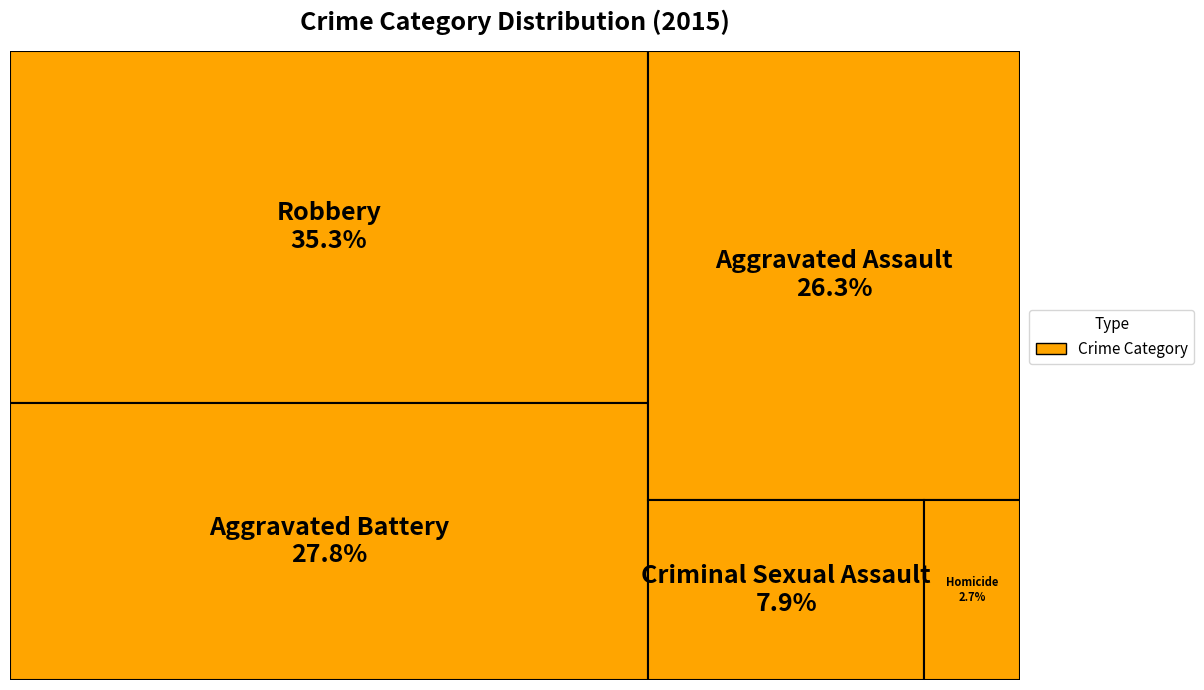

Count the number of slices in the pie.

5